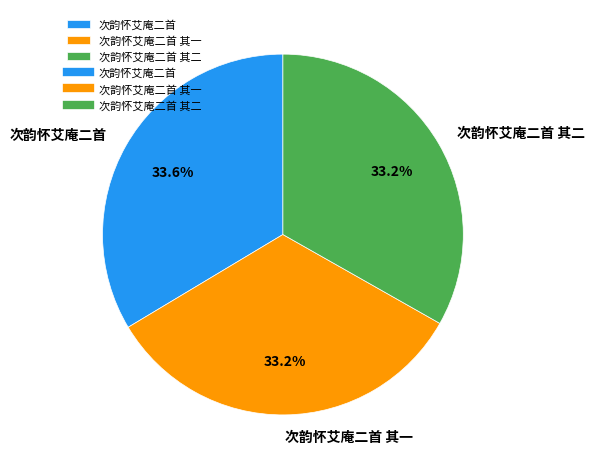

What is the ratio of the value at 次韵怀艾庵二首 其二 to the value at 次韵怀艾庵二首 其一?

1.0